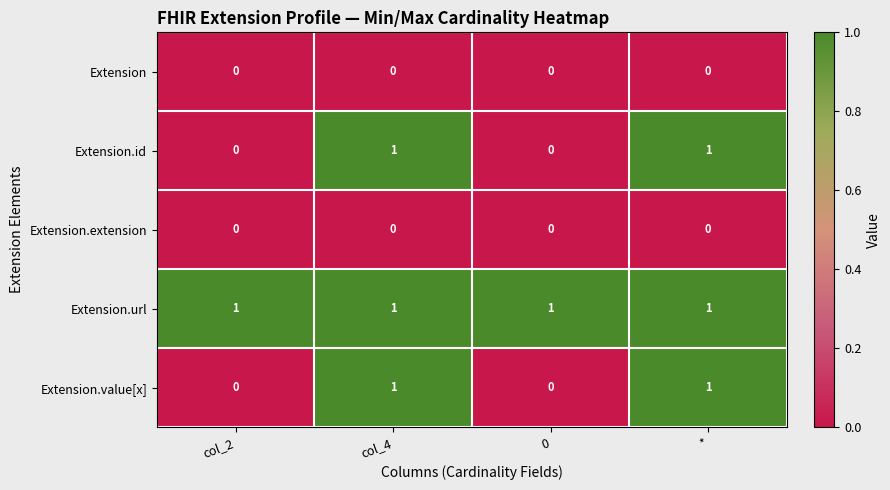

The Extension.value[x] series shows 0 at col_2. True or false?

True